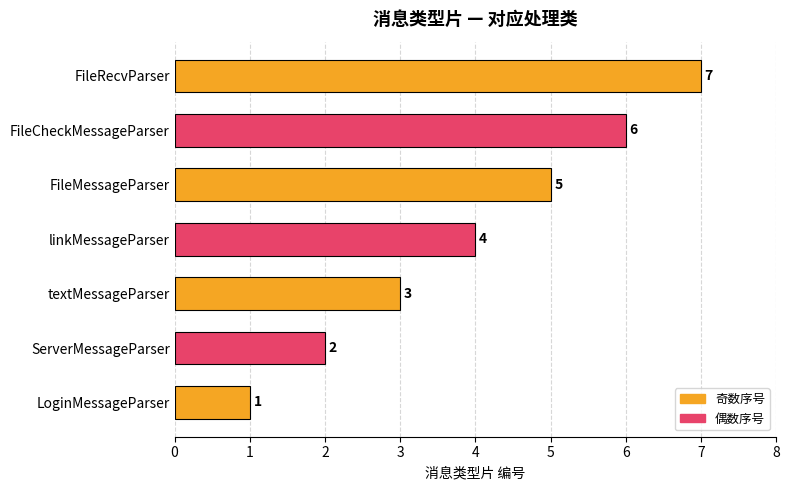

Are the bars grouped side by side (vs. stacked)?

No